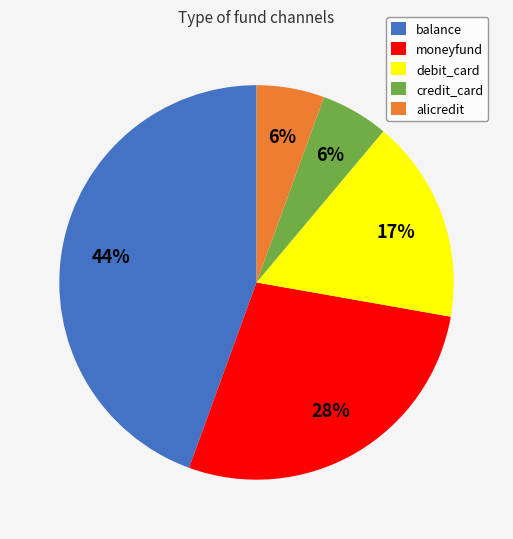

The credit_card slice represents 6% of the pie. True or false?

True